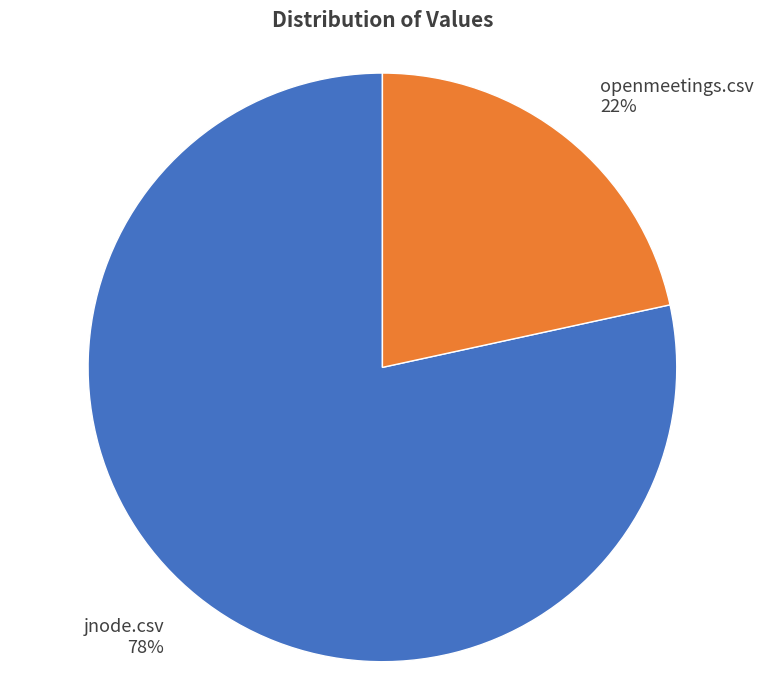

Between openmeetings.csv and jnode.csv, which is larger?

jnode.csv